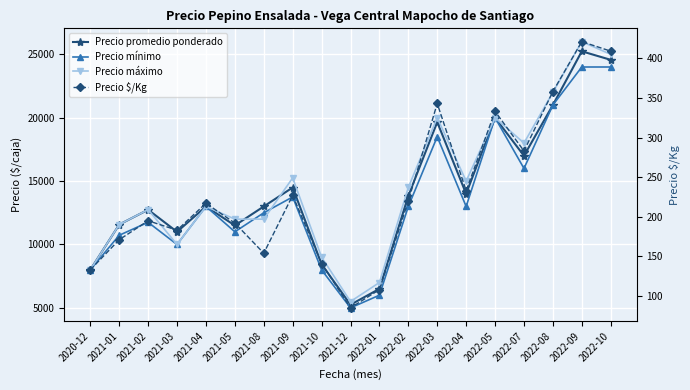

What is the lowest value of the Precio mínimo series?

5000